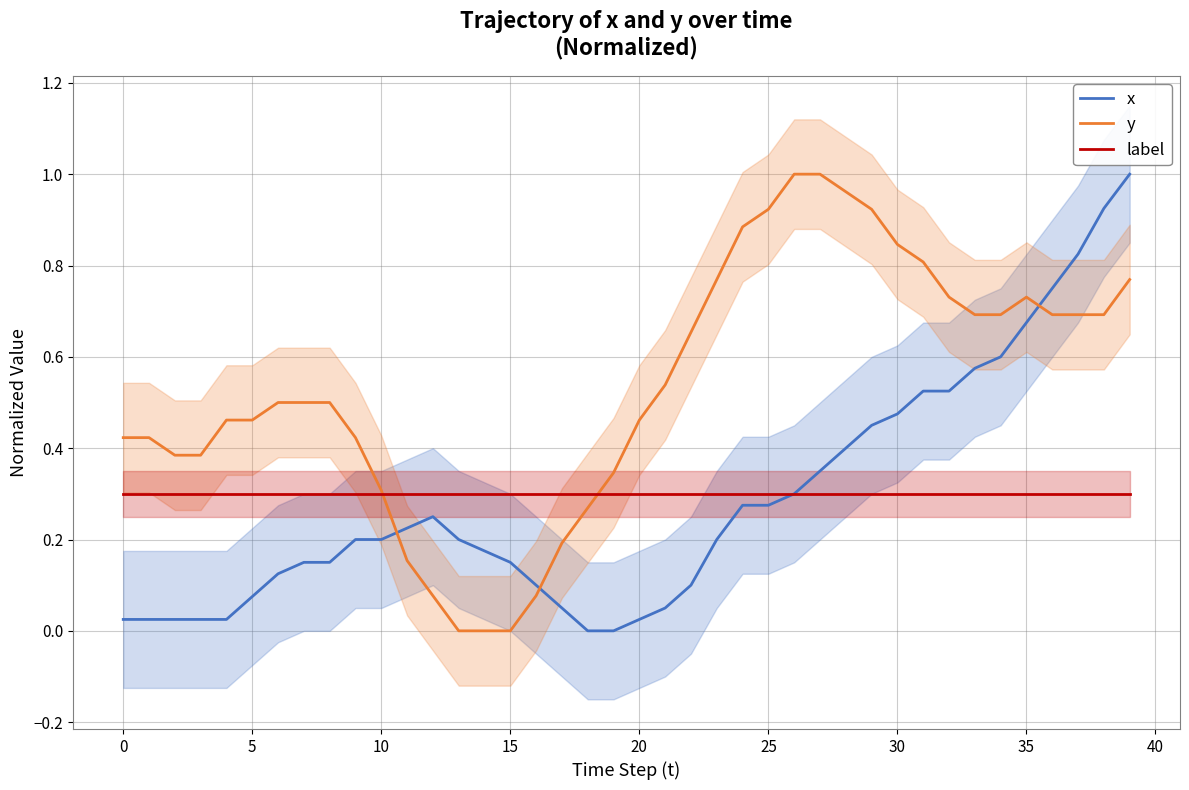

After their last crossing, which series has the higher values: y or x?

x